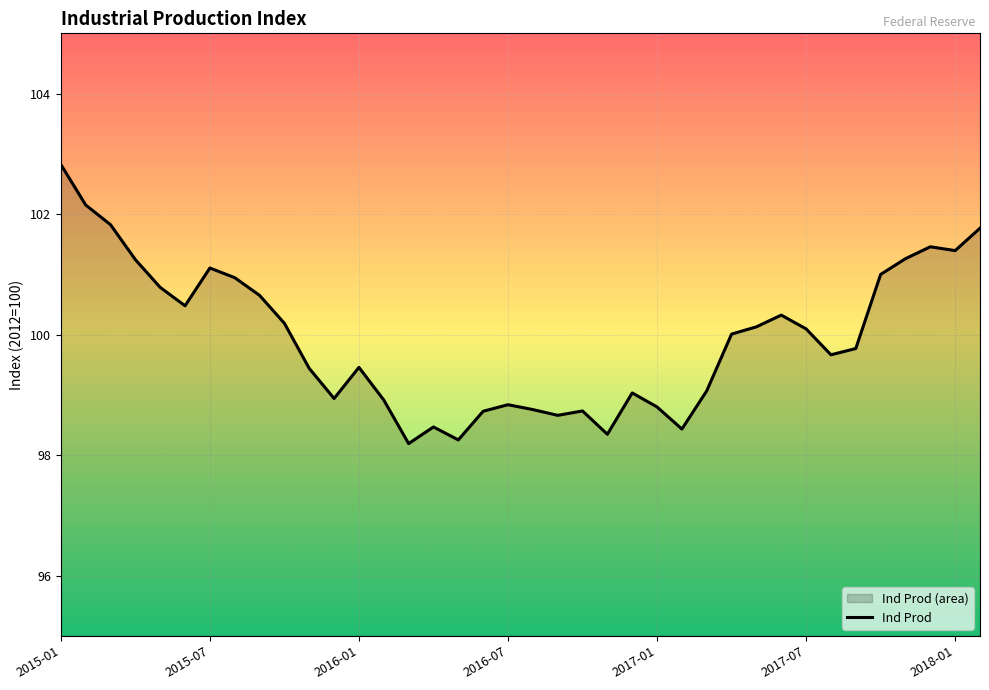

What is the smallest value displayed?

98.2